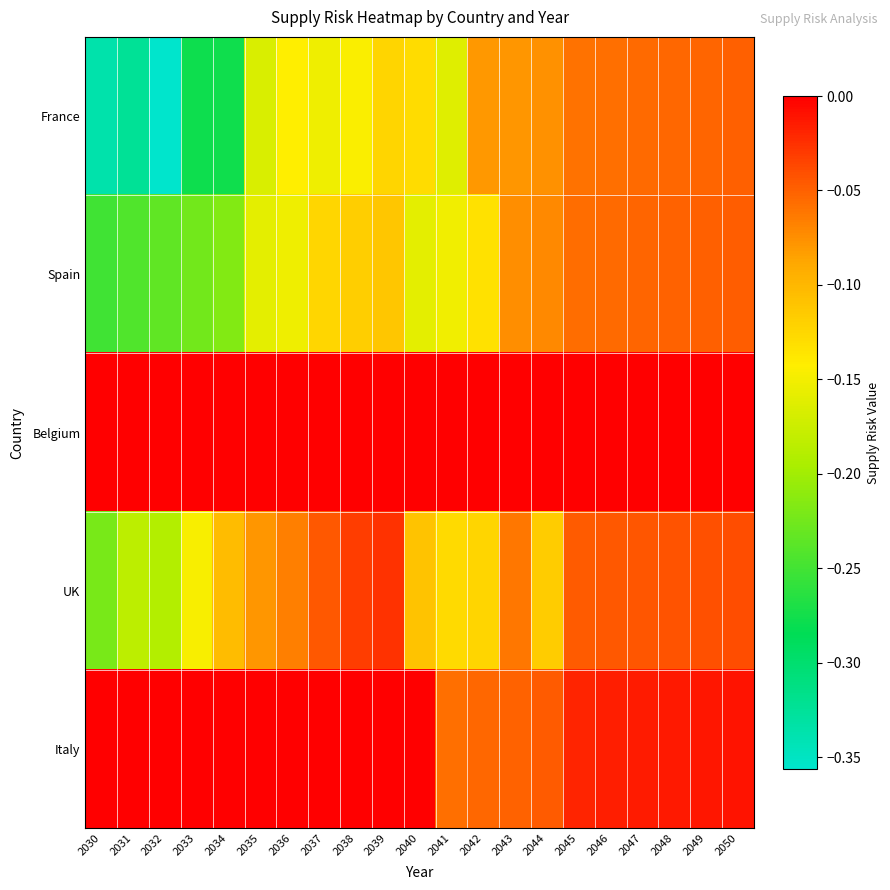

List the series in order of their peak value, highest first.

Belgium, Italy, UK, Spain, France